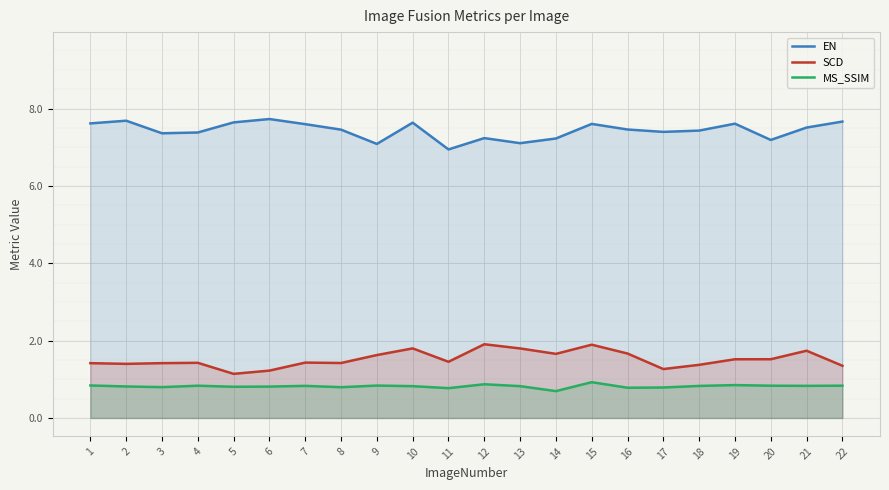

Is it true that SCD equals 0.8 at 1?

False